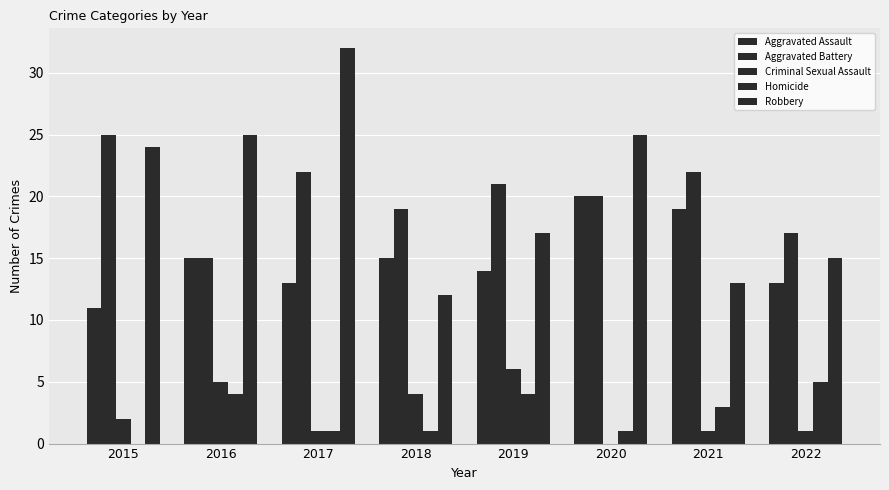

At how many categories does at least one series exceed 21?

5